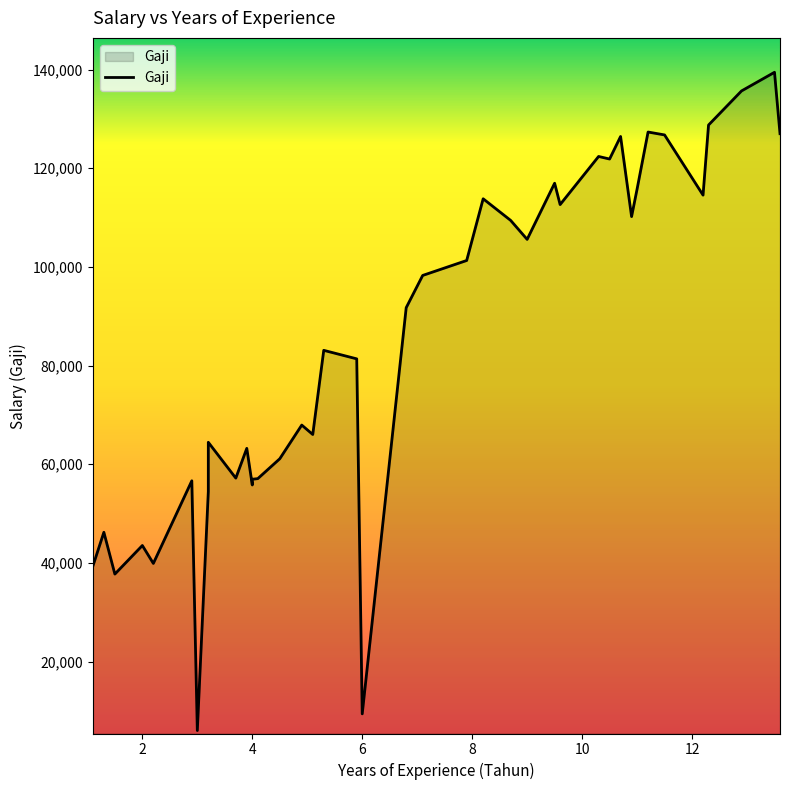

What is the minimum value shown in the chart?

6015